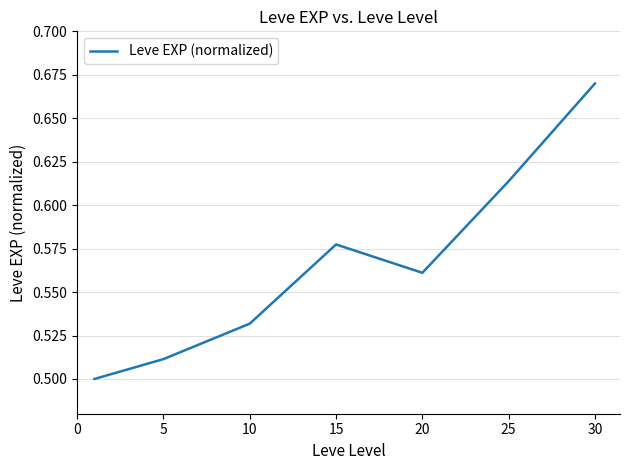

How many categories are shown in the chart?

7